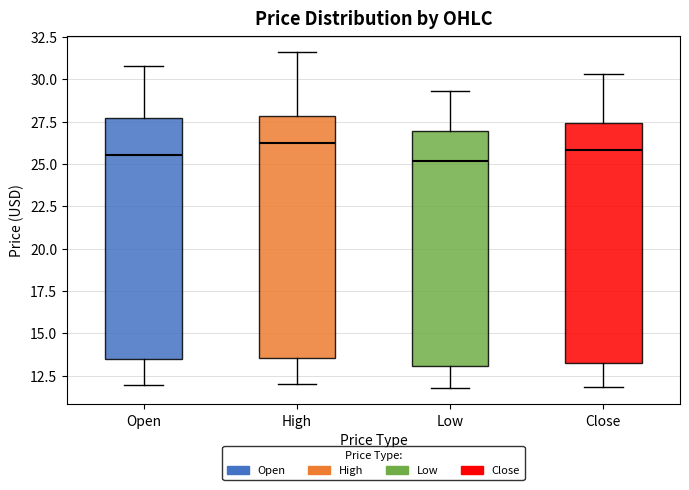

Where is the upper edge of the box for Close on the y-axis? The values are not printed on the chart, so give them approximately, as read against the axis.

27.5